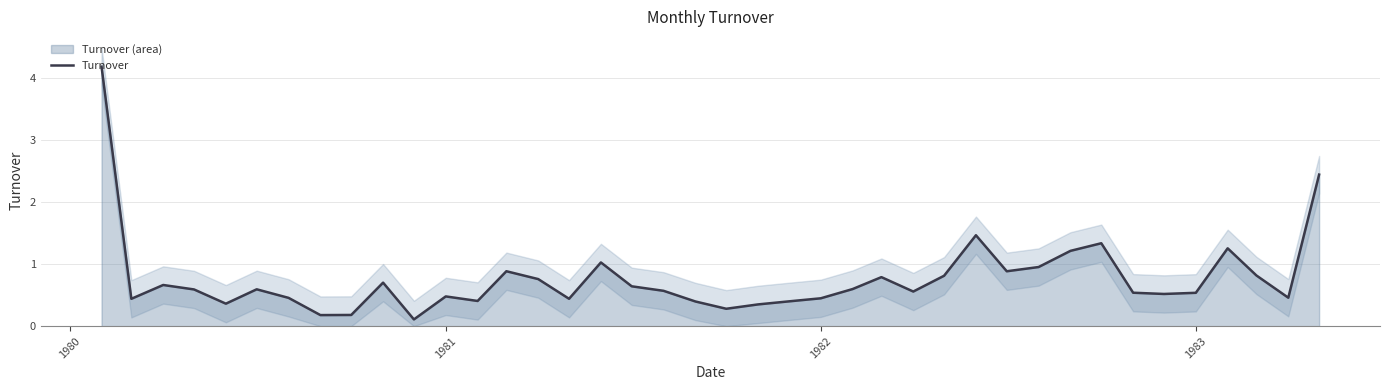

Is it true that Turnover equals 0.5 at 1981?

True